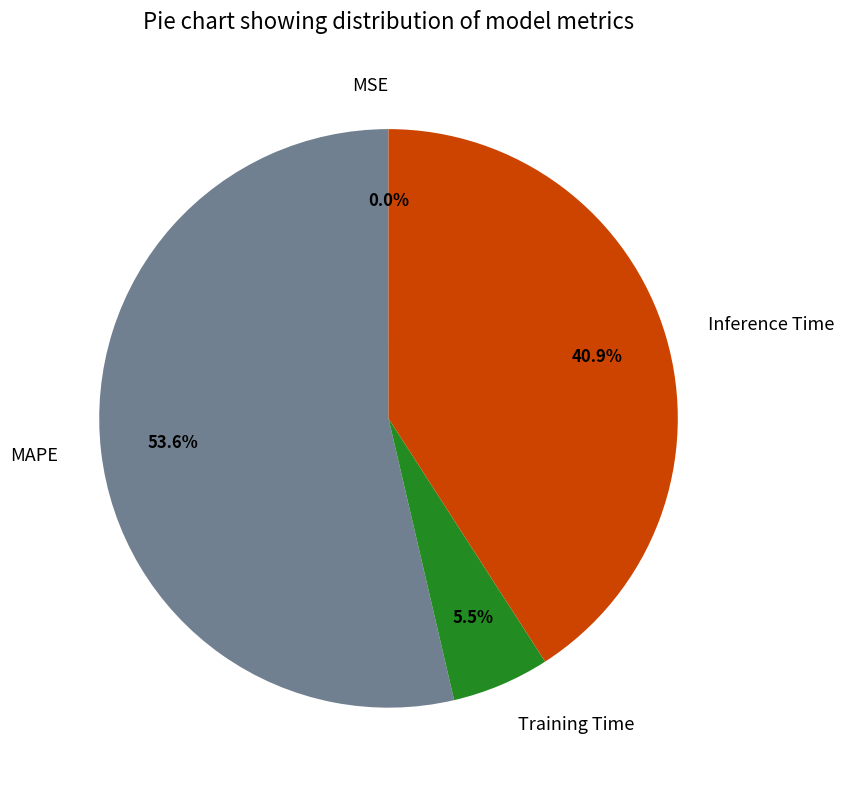

Between MAPE and Inference Time, which is larger?

MAPE